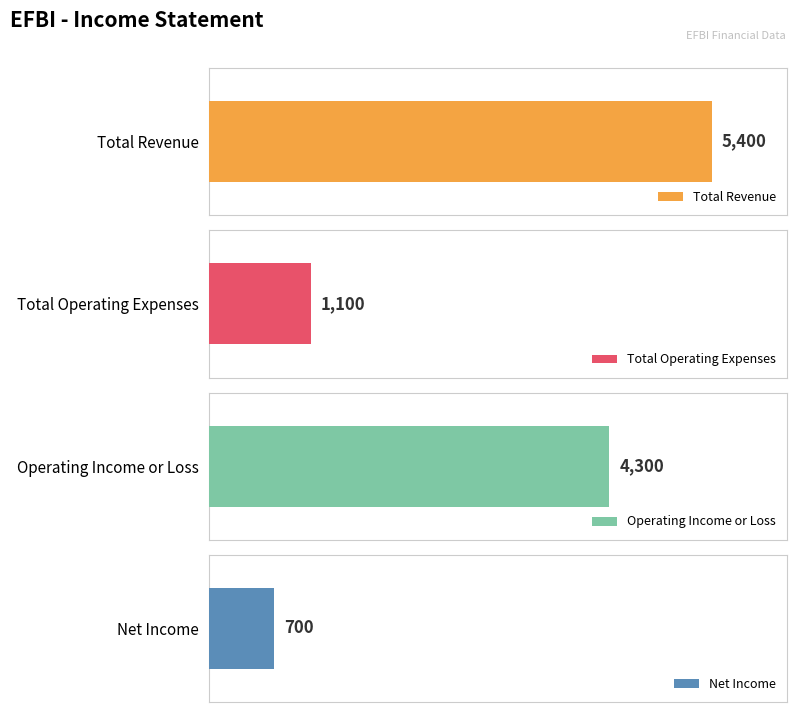

Which series has the largest total across all categories?

Total Revenue